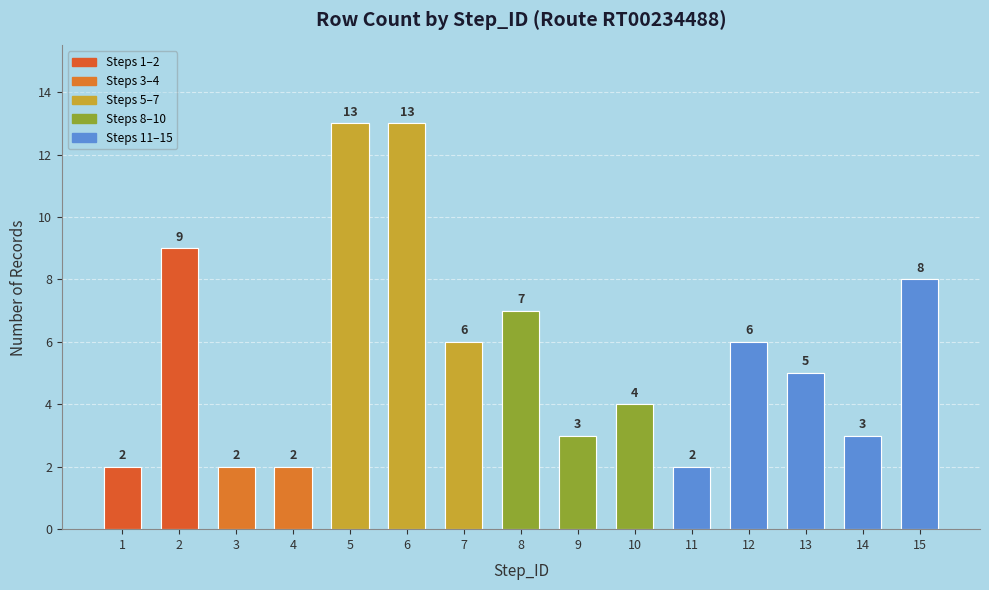

Does the chart contain stacked bars?

No